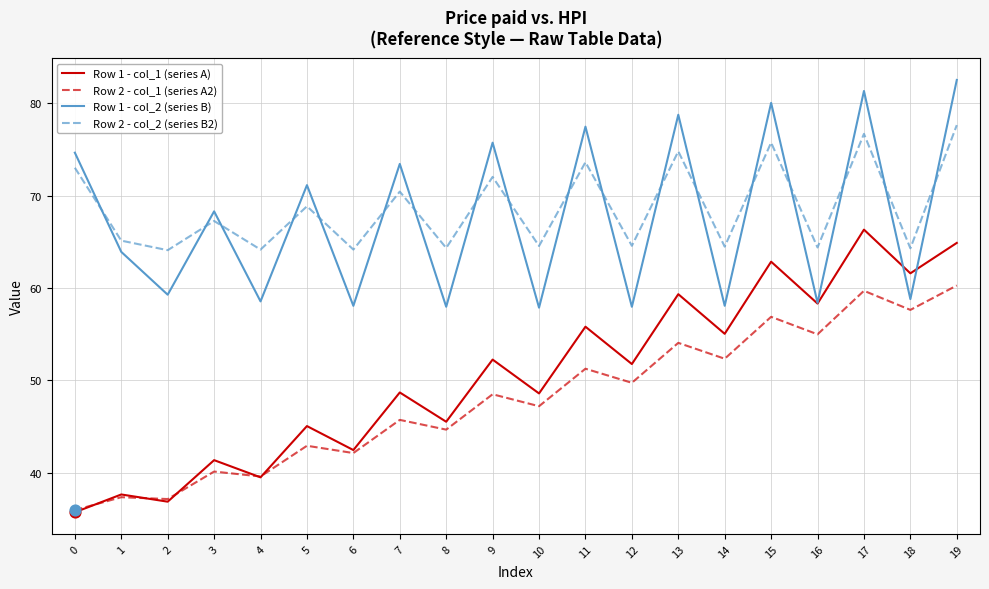

What is the difference between the highest and lowest values at 15?

23.2